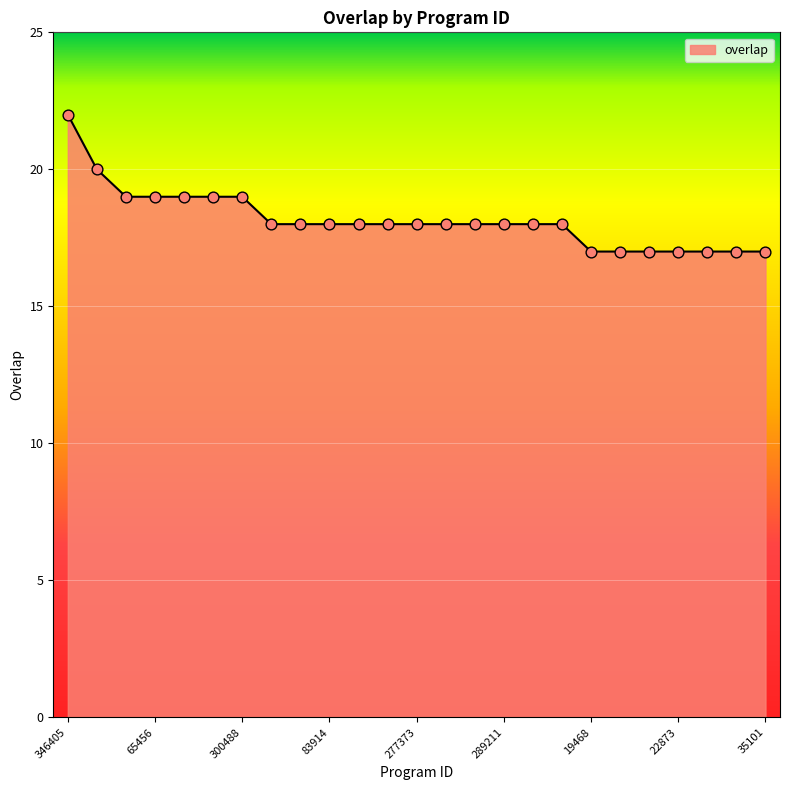

What is the difference between the maximum and minimum values?

5